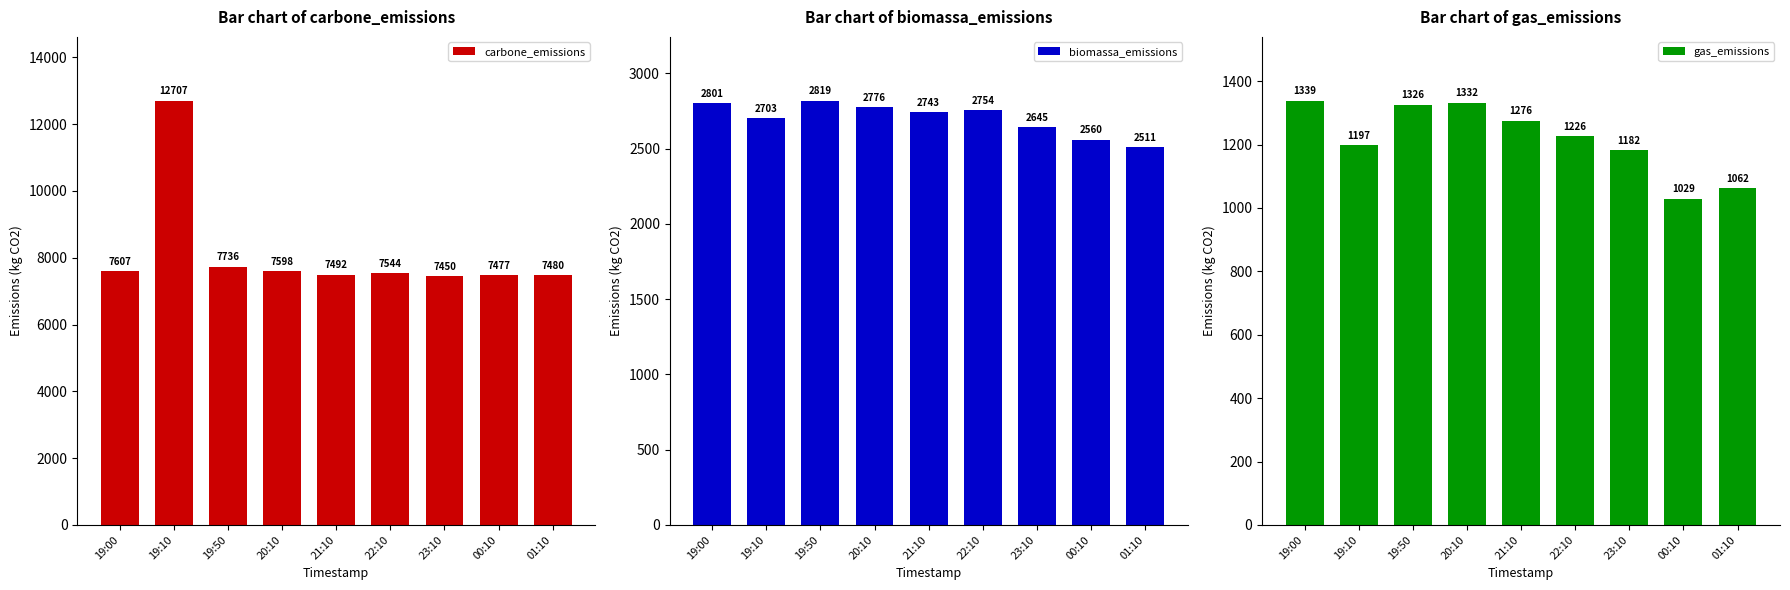

At which category is the sum across all series the highest?

19:10